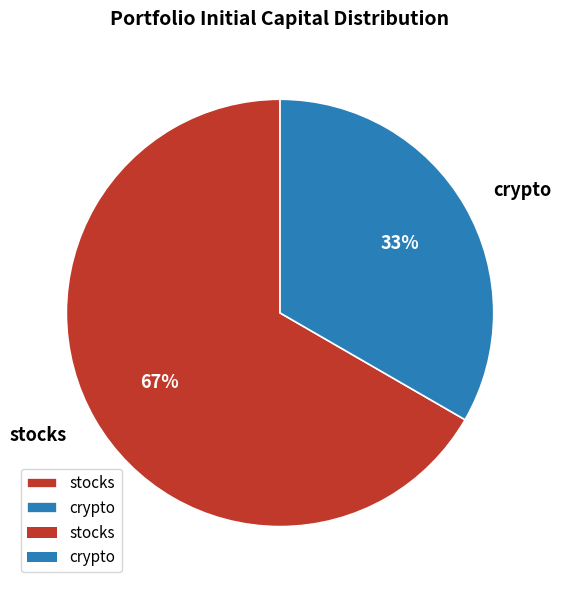

Which slice is the largest?

stocks